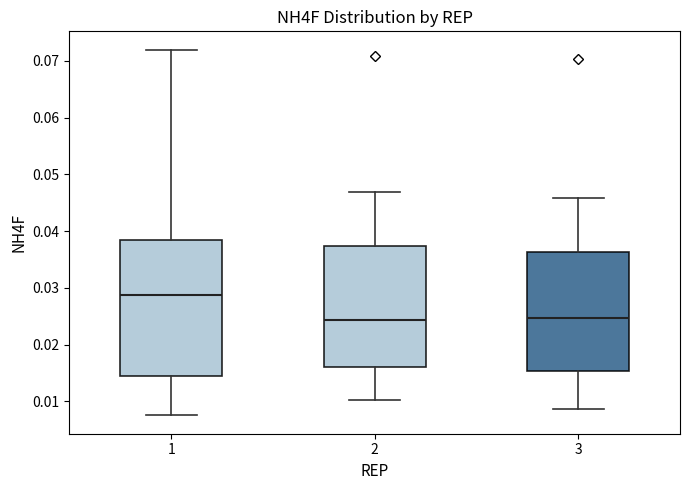

Where is the lower edge of the box at x = 1 on the y-axis? The values are not printed on the chart, so give them approximately, as read against the axis.

0.014